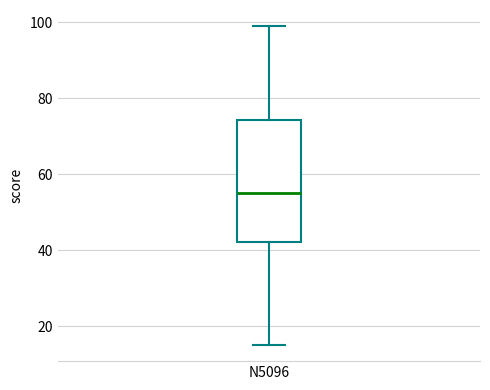

Where does the median line of the box for N5096 sit on the y-axis? The values are not printed on the chart, so give them approximately, as read against the axis.

56